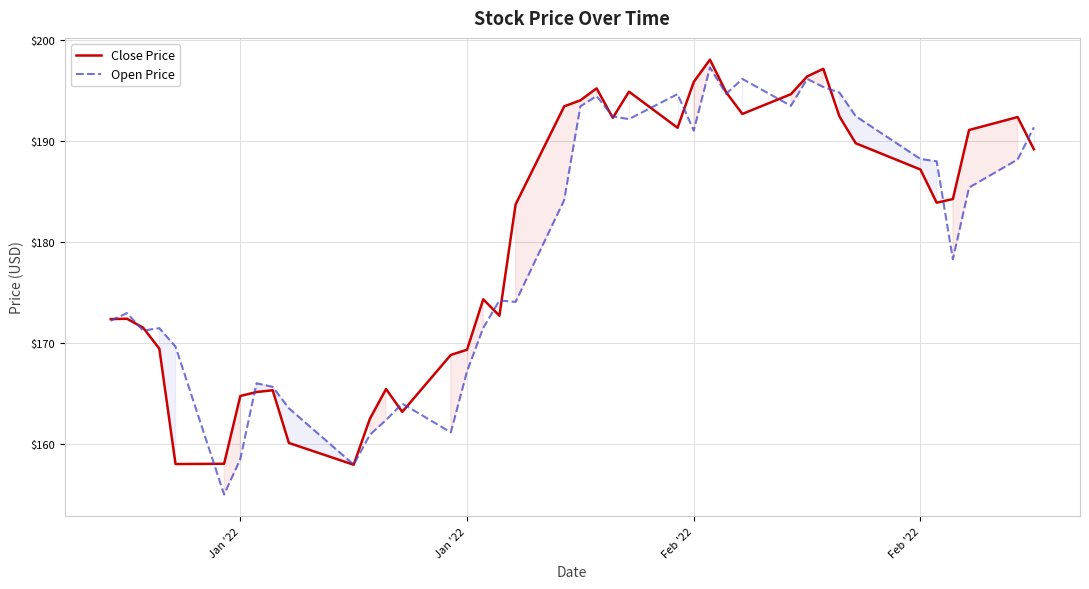

Which series has the largest total across all categories?

Close Price